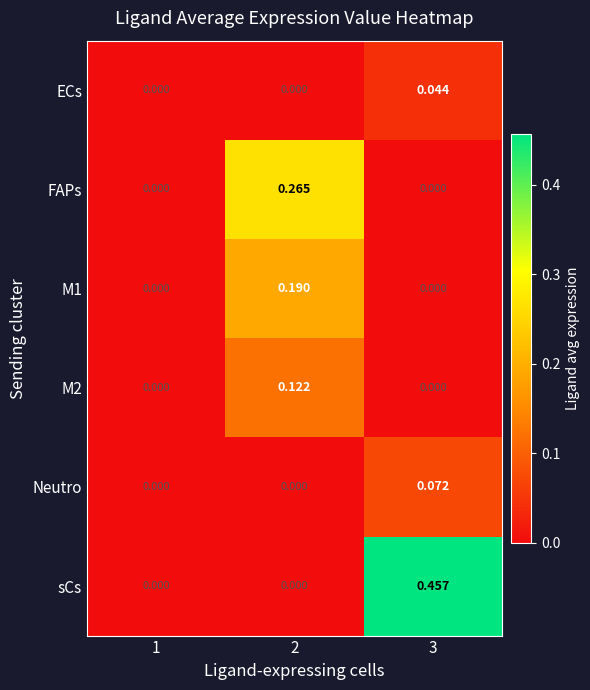

Between 2 and 3, which series saw the biggest shift?

sCs